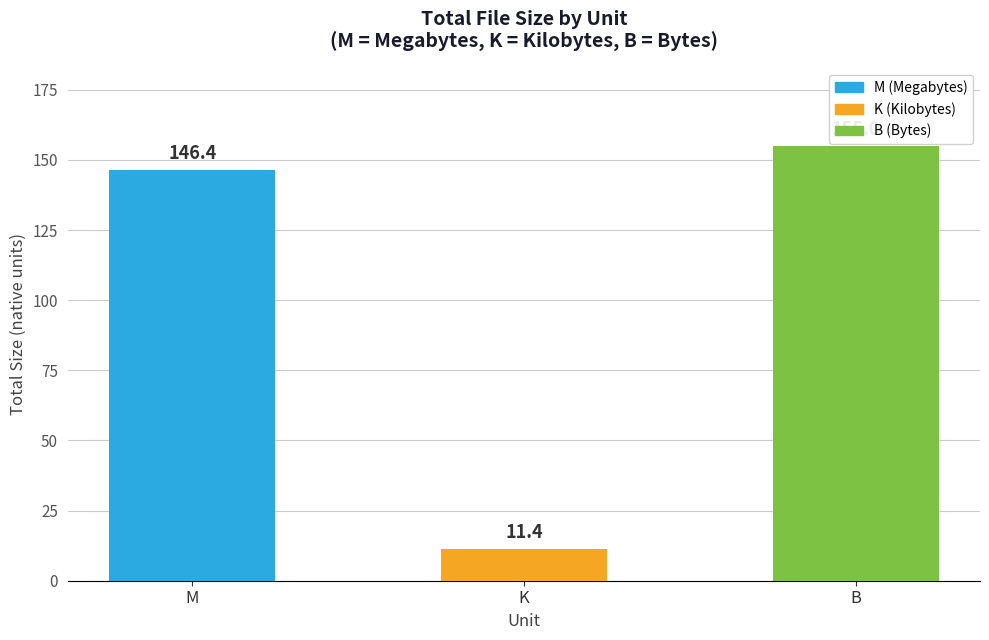

Approximately how many times larger is the value at B compared to M?

1.1